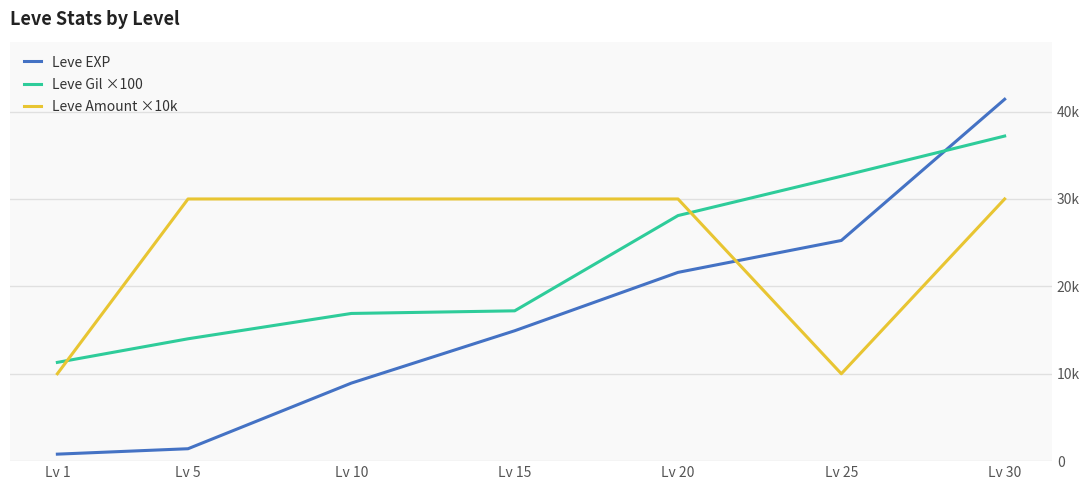

What is the average value of the Leve Gil ×100 series?

22471